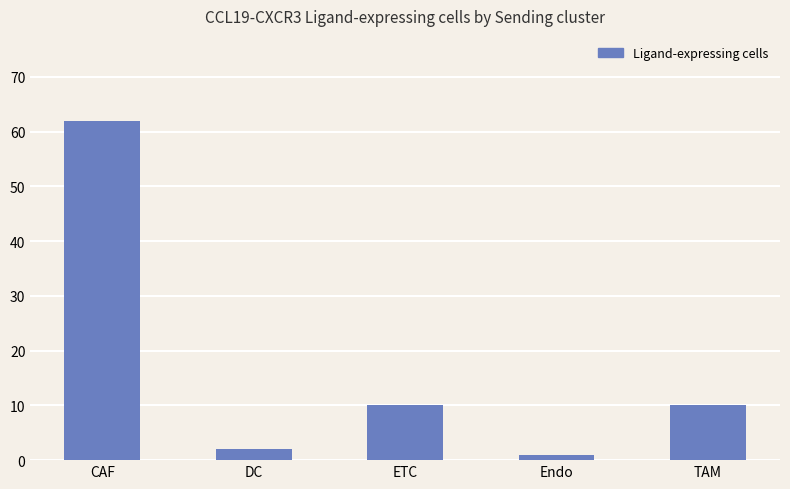

Read the value at CAF.

62